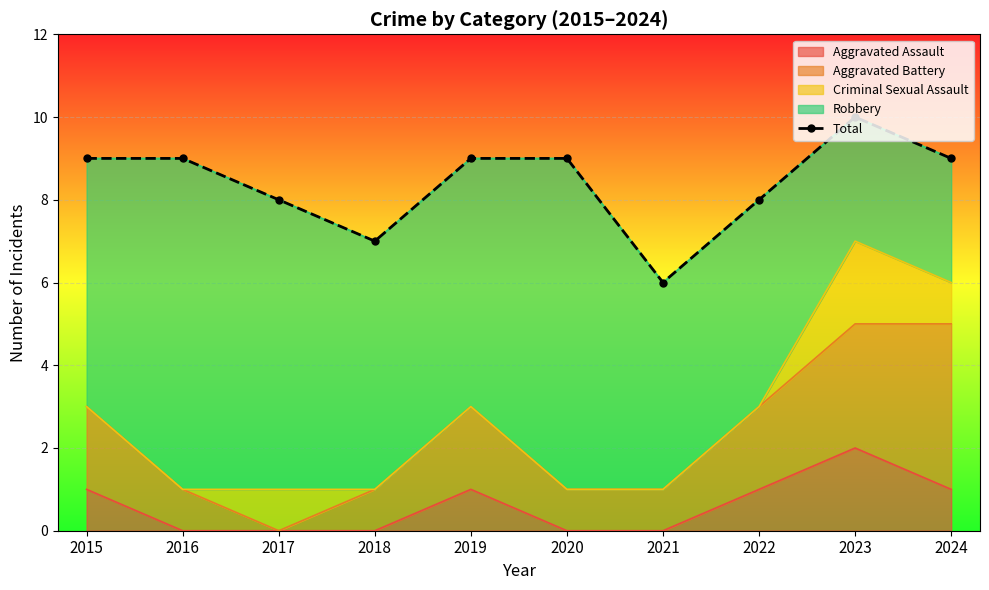

The value of Aggravated Assault at 2016 is 1. True or false?

False